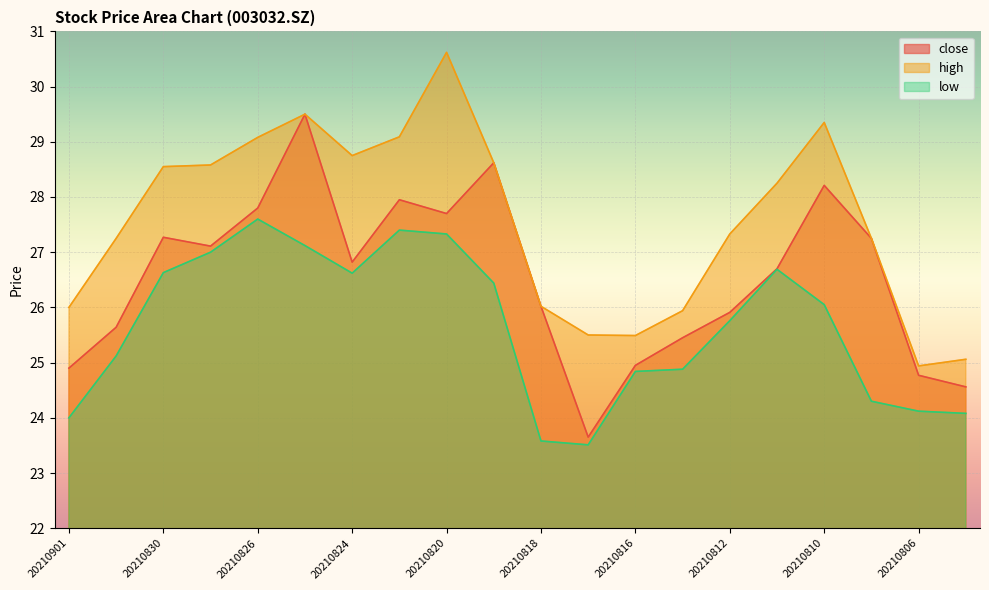

How many distinct data groups are displayed?

3